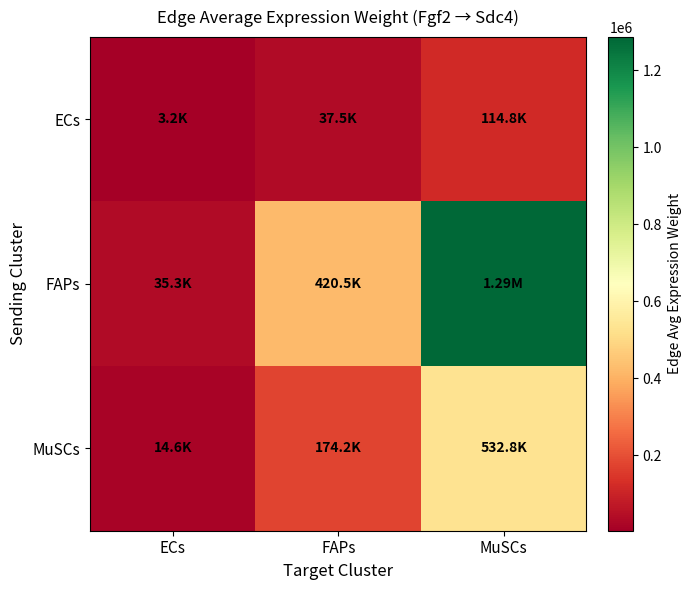

At how many categories does at least one series exceed 1212186?

1